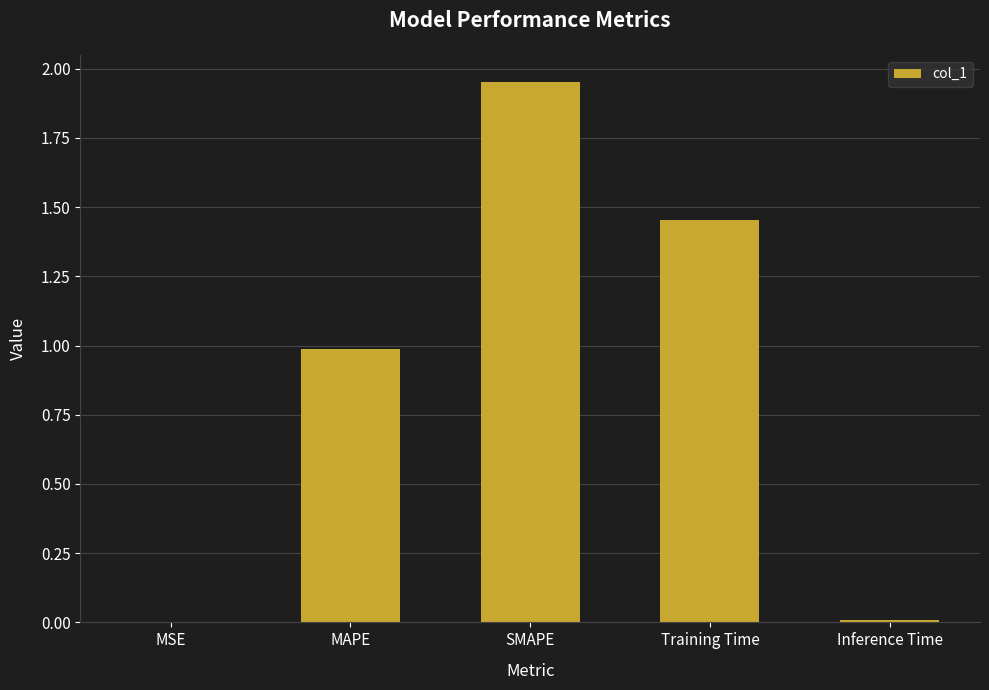

The value at Training Time is 2.2. True or false?

False